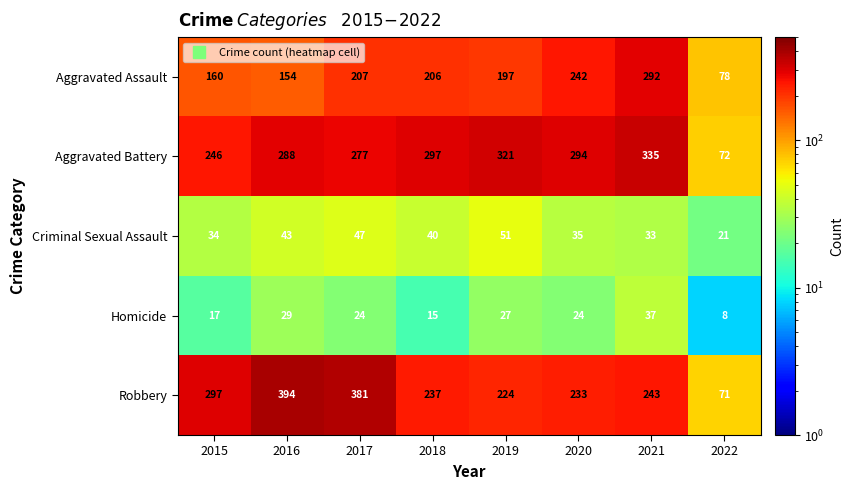

At which category does the chart reach its peak across all series?

2016